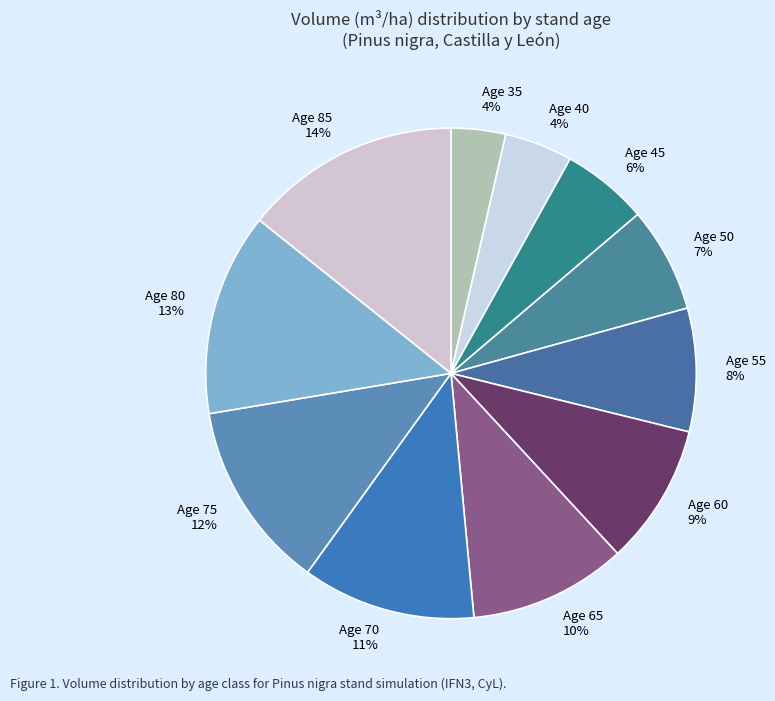

Which category has the biggest portion of the pie?

Age 85 14%